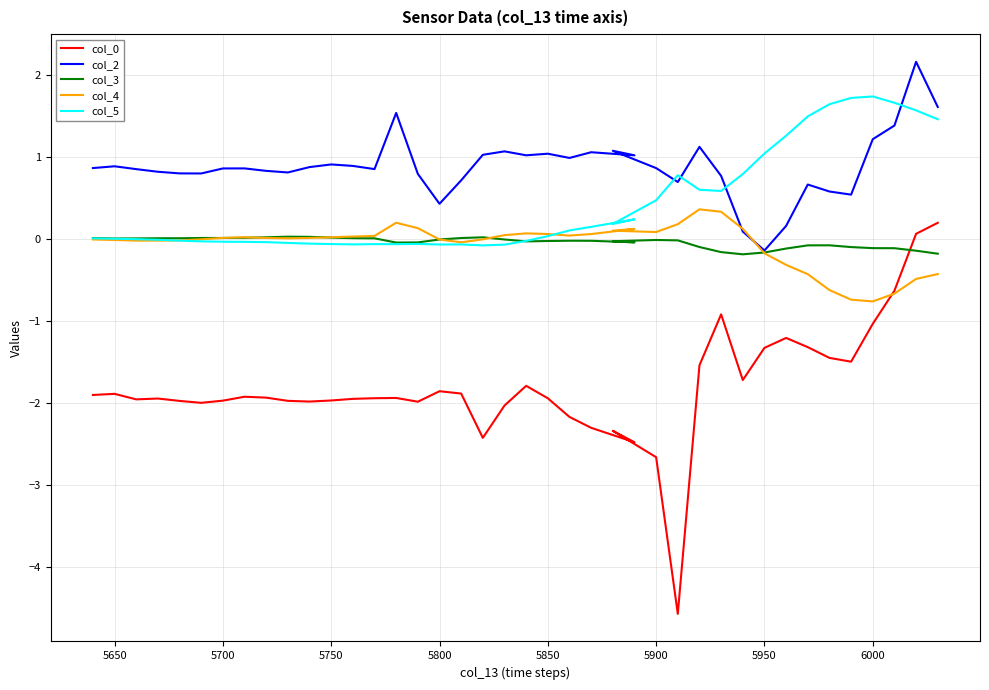

Which series ends up on top after the final intersection of col_3 and col_0?

col_0